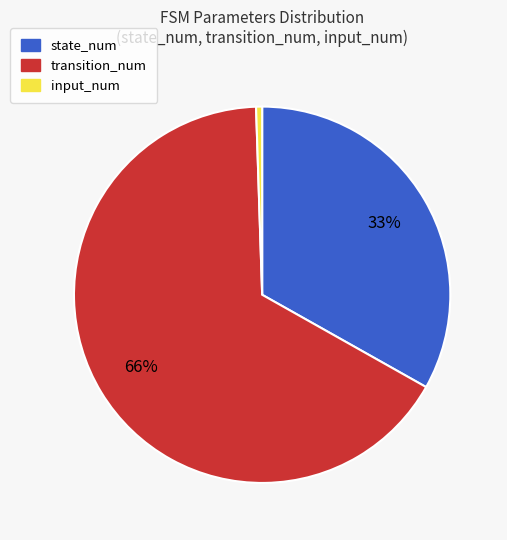

Which slice is the largest?

transition_num